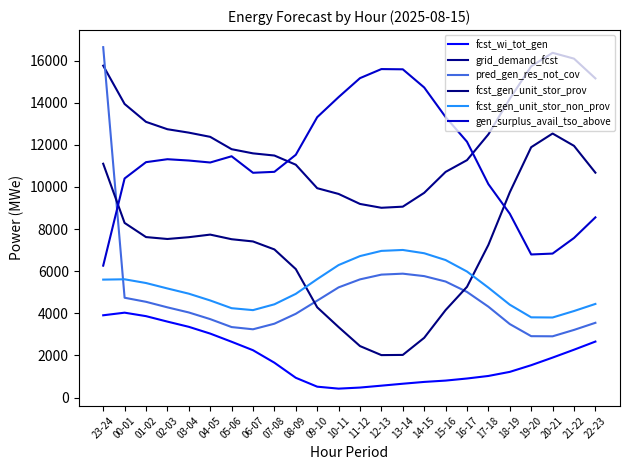

What is the value of the grid_demand_fcst point at the 9th from the left?

11494